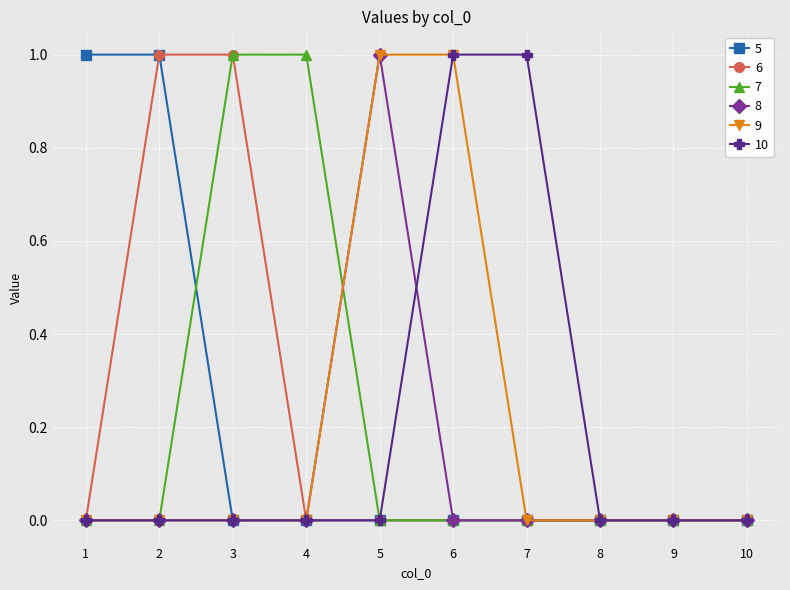

Does the chart display data point markers on the line(s)?

Yes